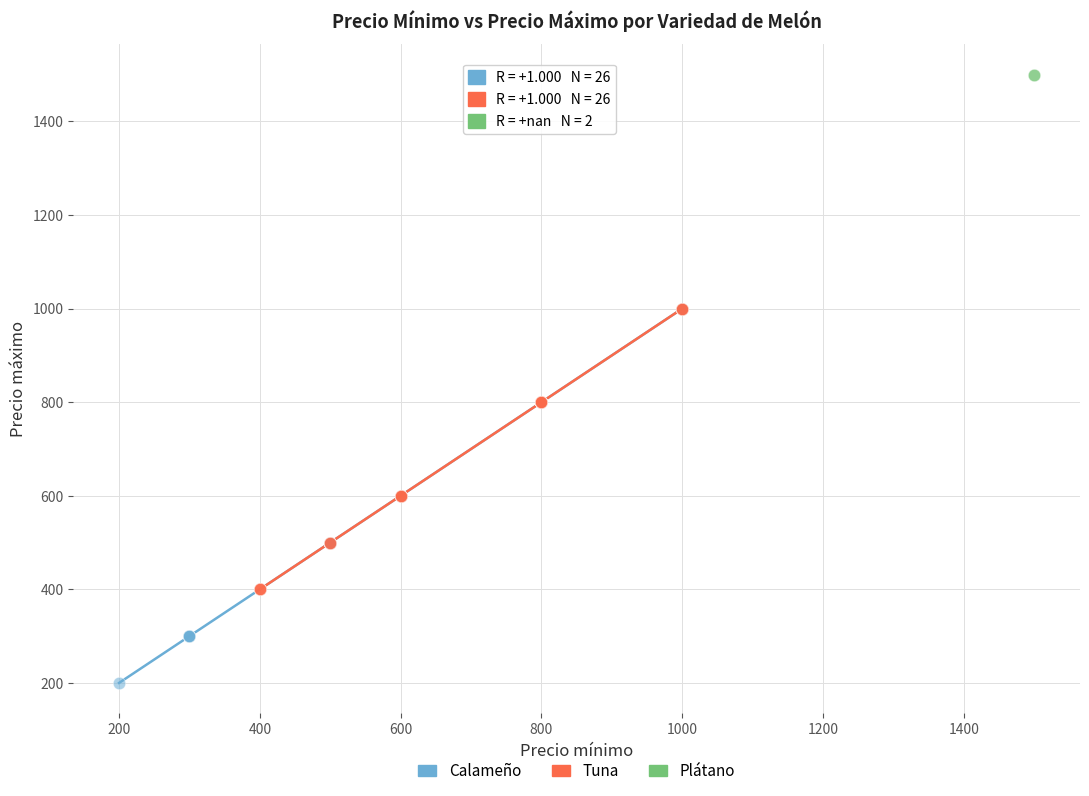

Which series reaches the minimum Y coordinate?

Calameño